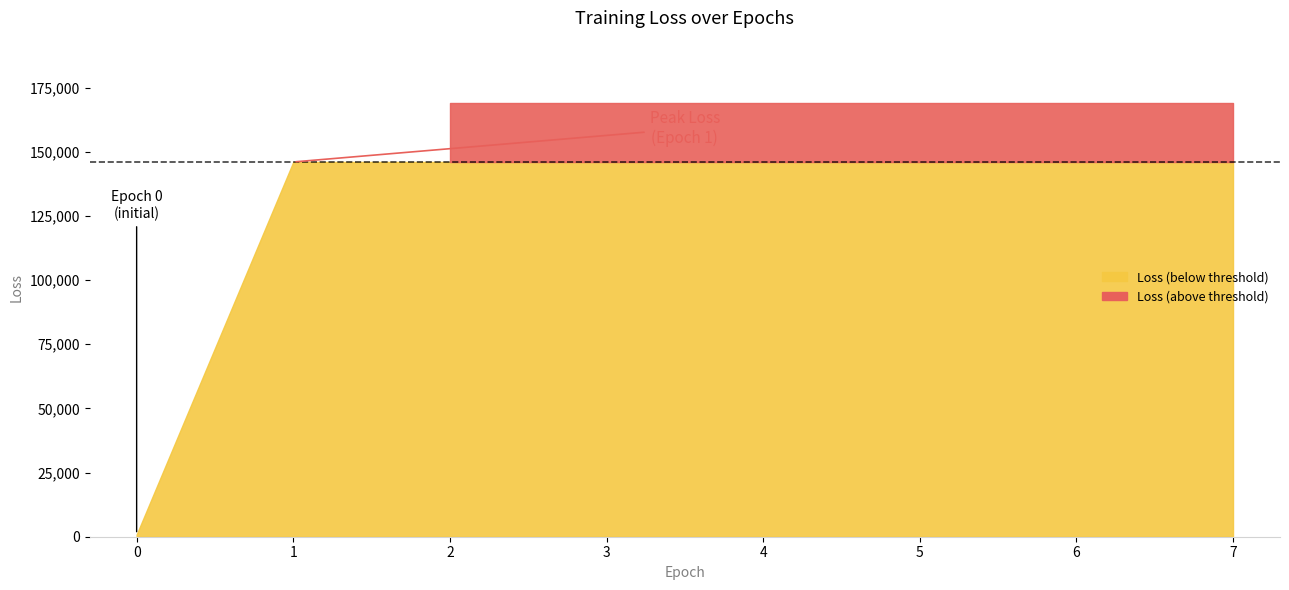

Between 4 and 1, which is larger?

4